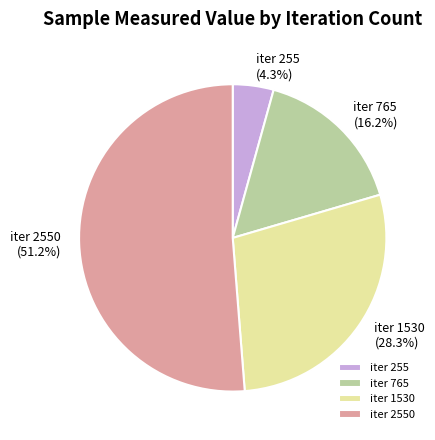

Combined, do iter 255 and iter 765 account for over 50%?

No